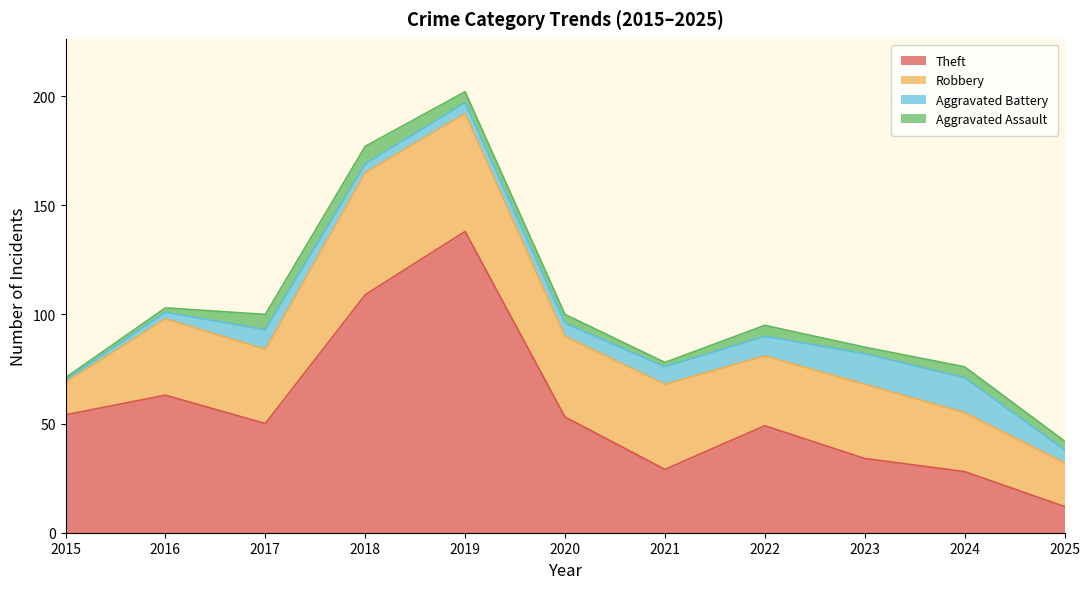

Rank the series at 2016 from highest to lowest value.

Theft, Robbery, Aggravated Battery, Aggravated Assault